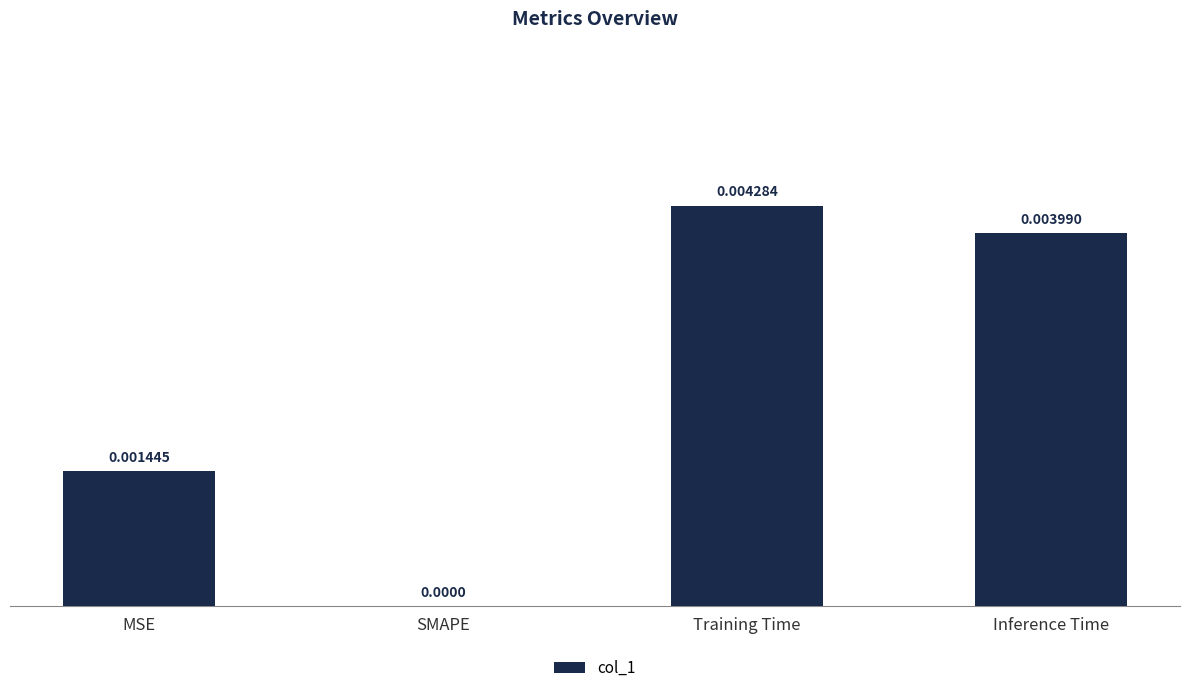

Which category has the highest value across all series?

Training Time